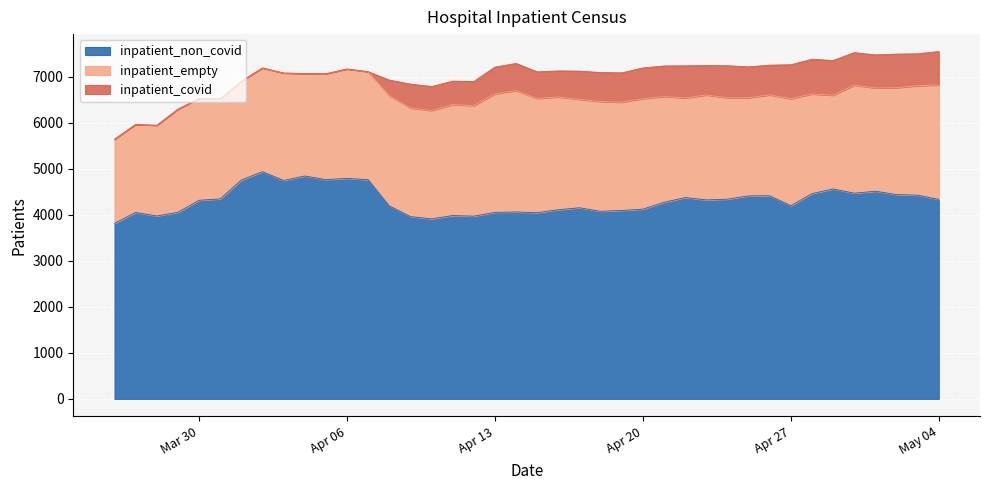

How many categories are shown in the chart?

40